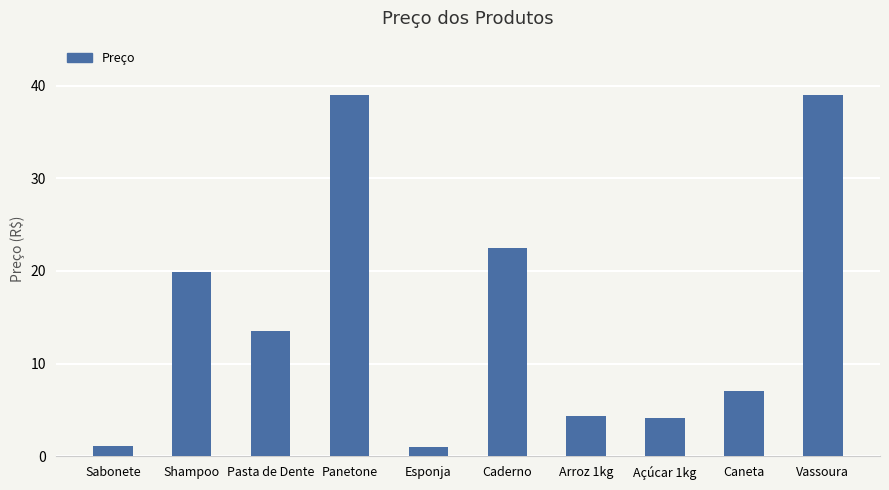

Approximately how many times larger is the value at Arroz 1kg compared to Panetone?

0.1